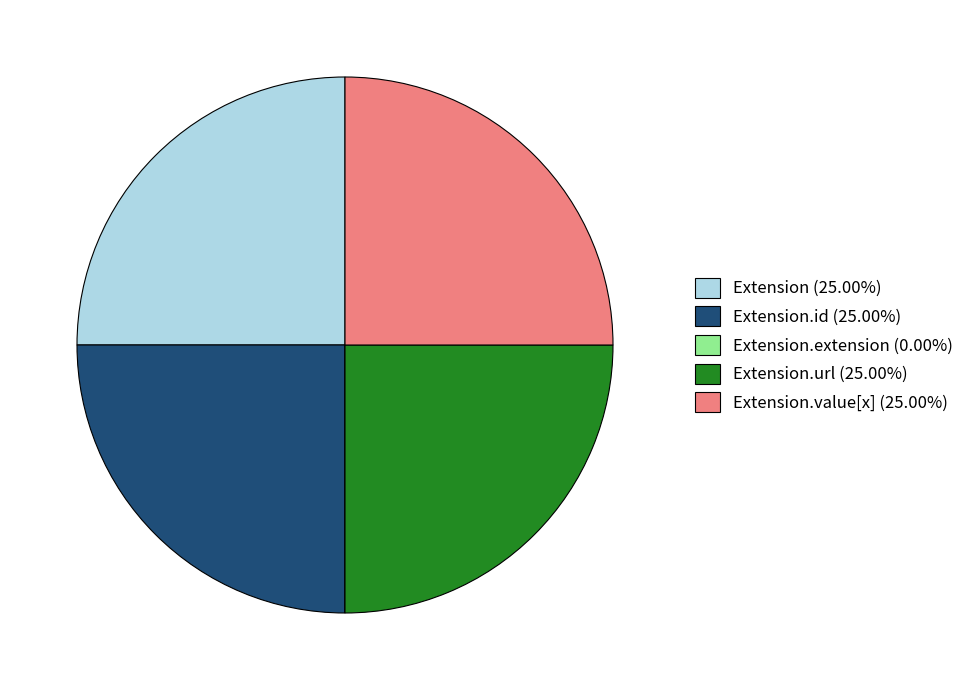

Is there any slice that represents more than half of the pie?

No